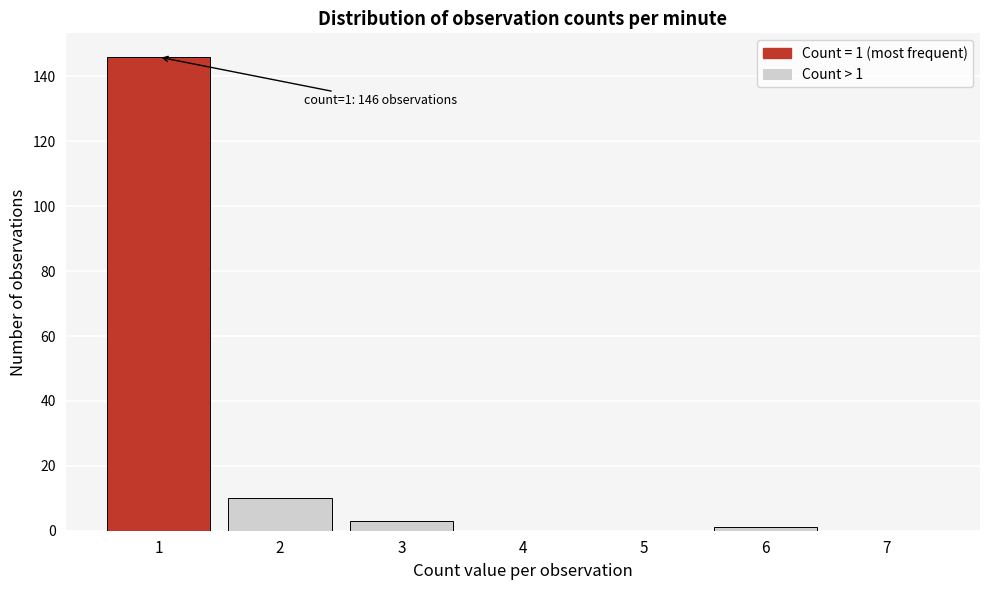

Reading left to right, extract all data points from this chart.

1=146	2=10	3=3	4=0	5=0	6=1	7=0